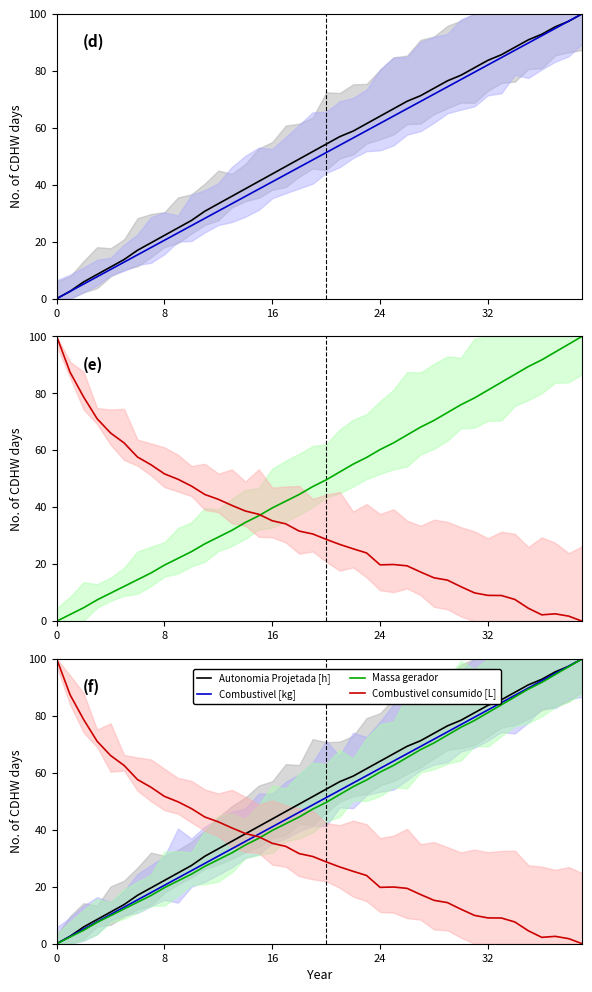

What is the difference between the maximum and second lowest values in the Massa gerador series?

97.6